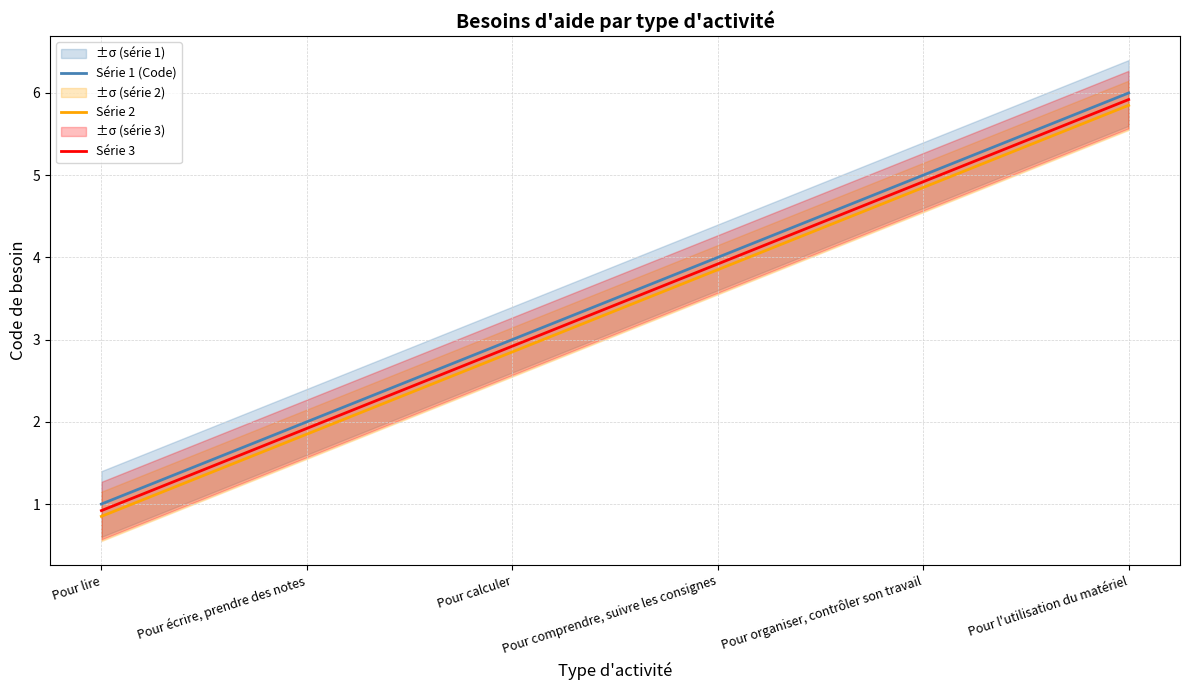

What is the sum of all Série 1 (Code) values?

21.0